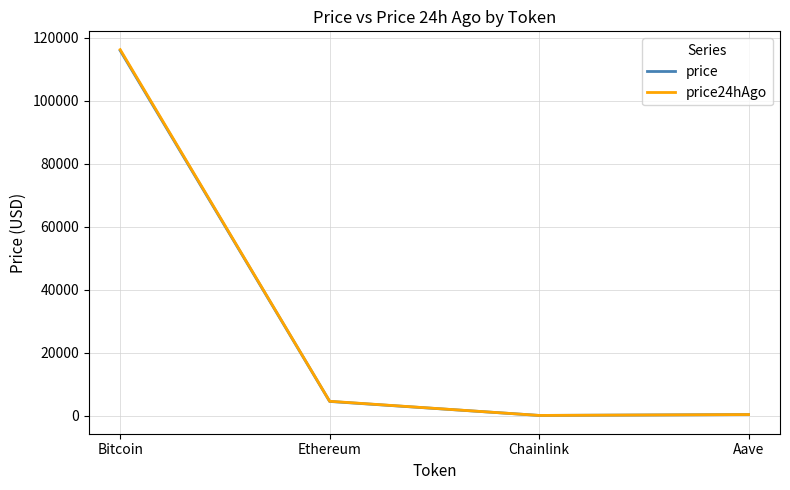

How many categories are shown in the chart?

4